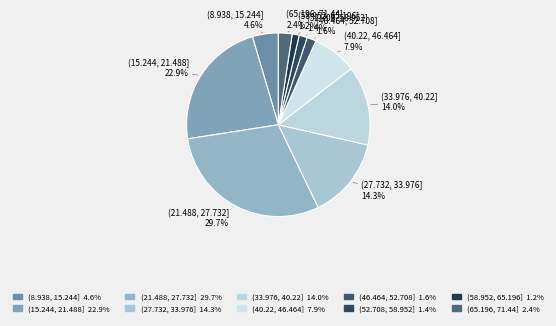

True or false: (52.708, 58.952] accounts for 1% of the total.

True